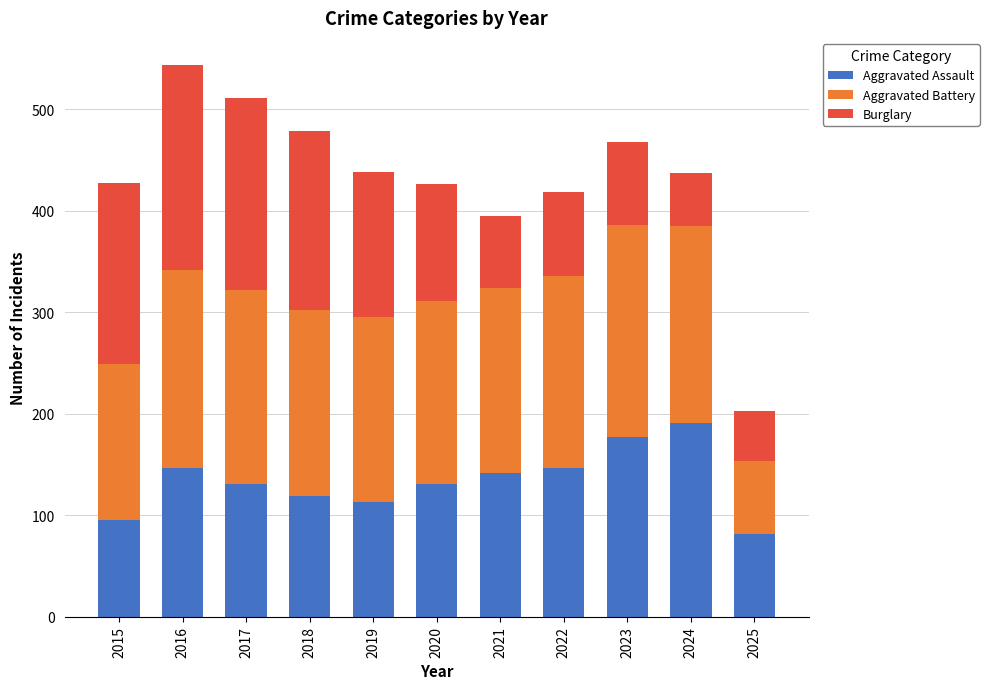

What are all the series names shown in the legend?

Aggravated Assault, Aggravated Battery, Burglary